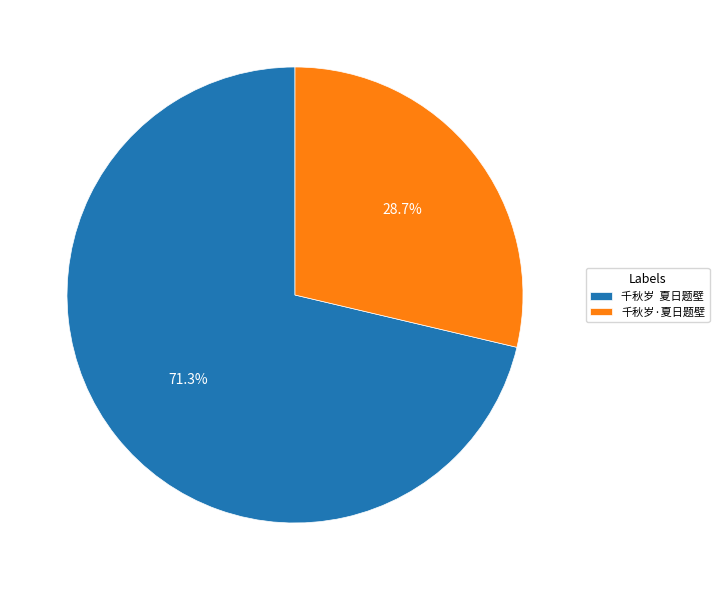

What is the total percentage of 千秋岁·夏日题壁 and 千秋岁 夏日题壁?

100.0%